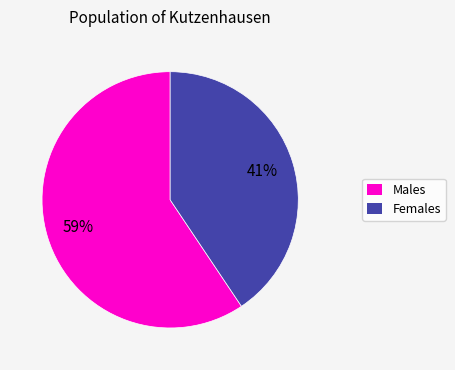

To the nearest percent, what is the average slice percentage?

50%